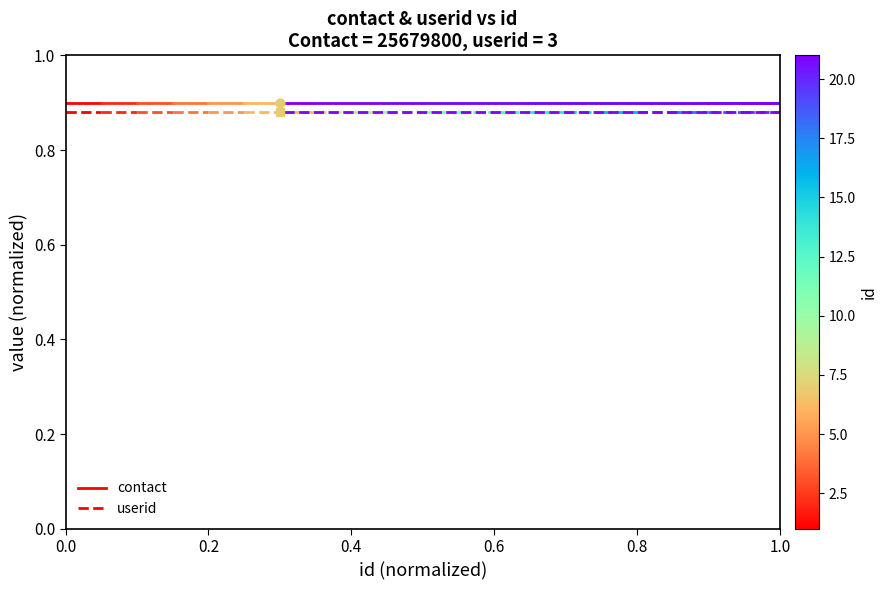

What is the total value across all series at 0.0?

1.8